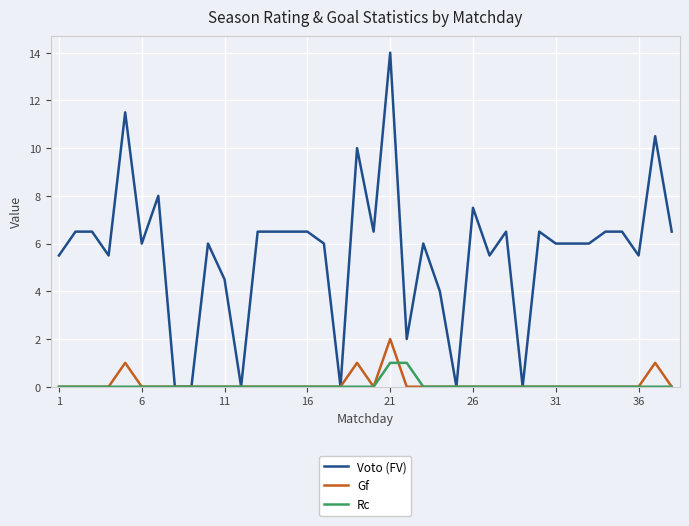

What is the highest value of the Rc series?

1.0